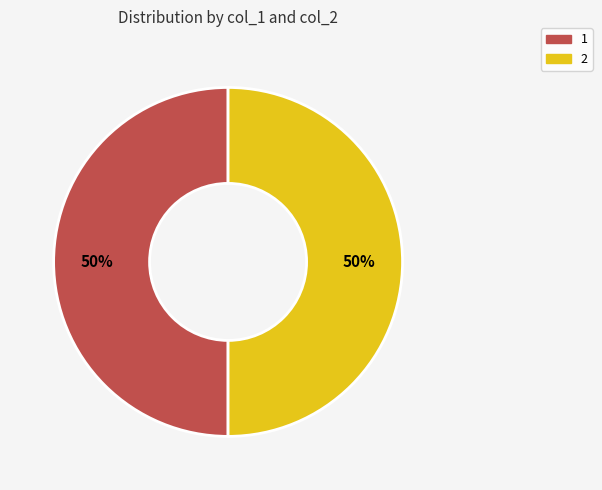

What is the ratio of the value at 2 to the value at 1?

1.0